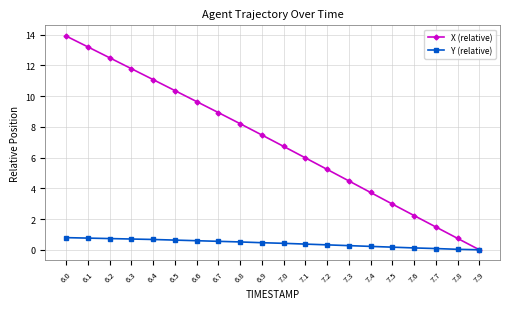

The value of X (relative) at 7.1 is 6.0. True or false?

True